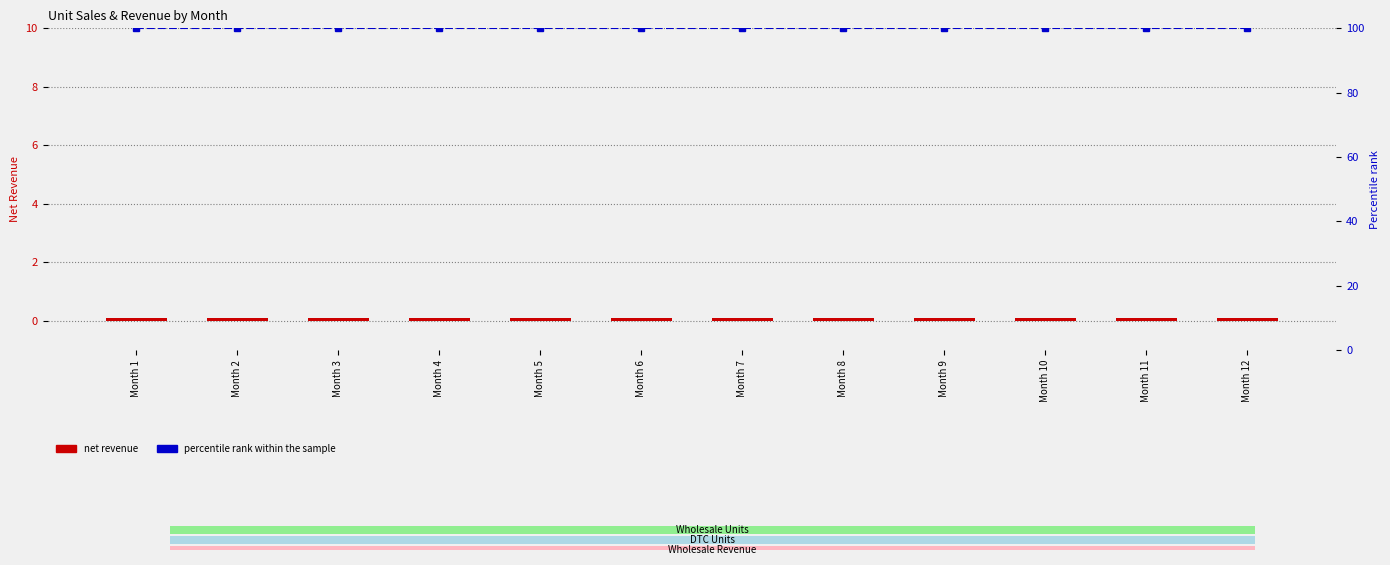

Reading left to right, extract all data points from this chart.

Net Revenue: 0.1	0.1	0.1	0.1	0.1	0.1	0.1	0.1	0.1	0.1	0.1	0.1
Percentile rank: 100.0	100.0	100.0	100.0	100.0	100.0	100.0	100.0	100.0	100.0	100.0	100.0